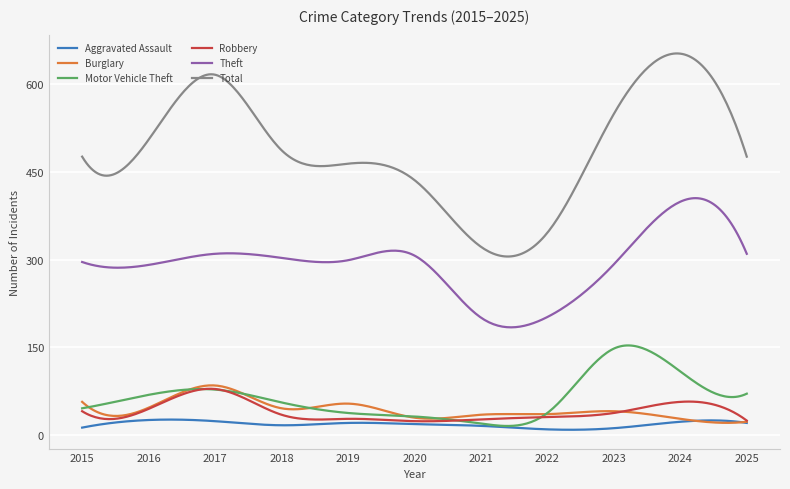

What is the lowest value of the Total series?

305.4